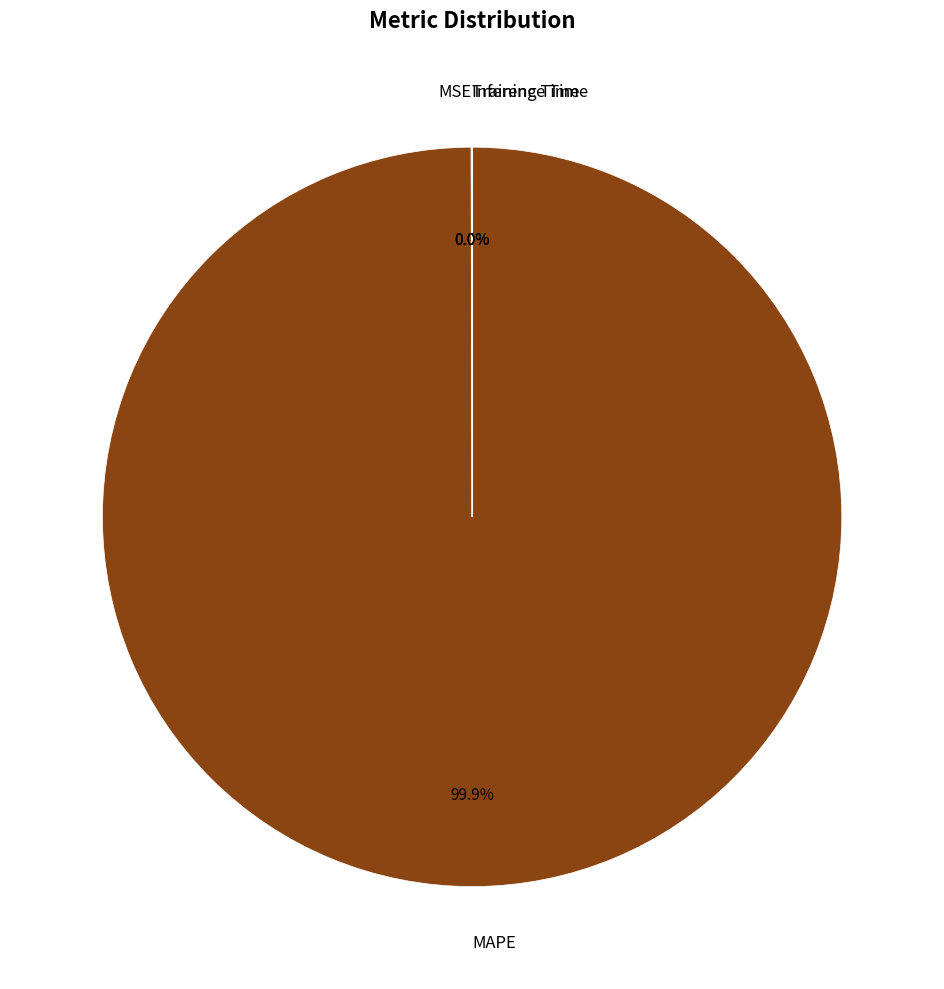

Which category has the biggest portion of the pie?

MAPE